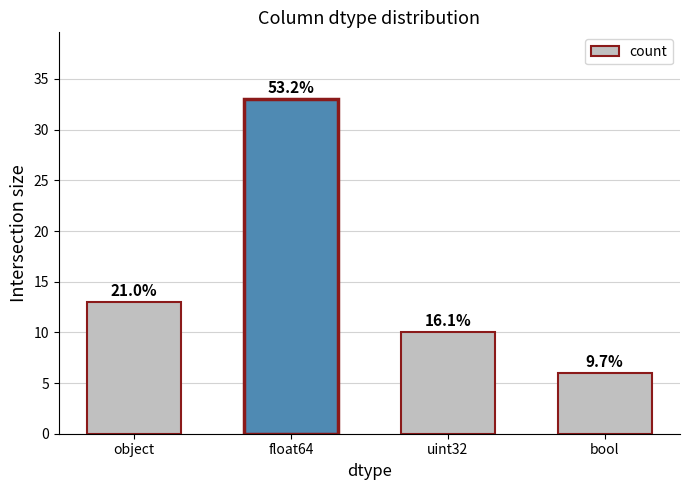

What position from the right is object?

4